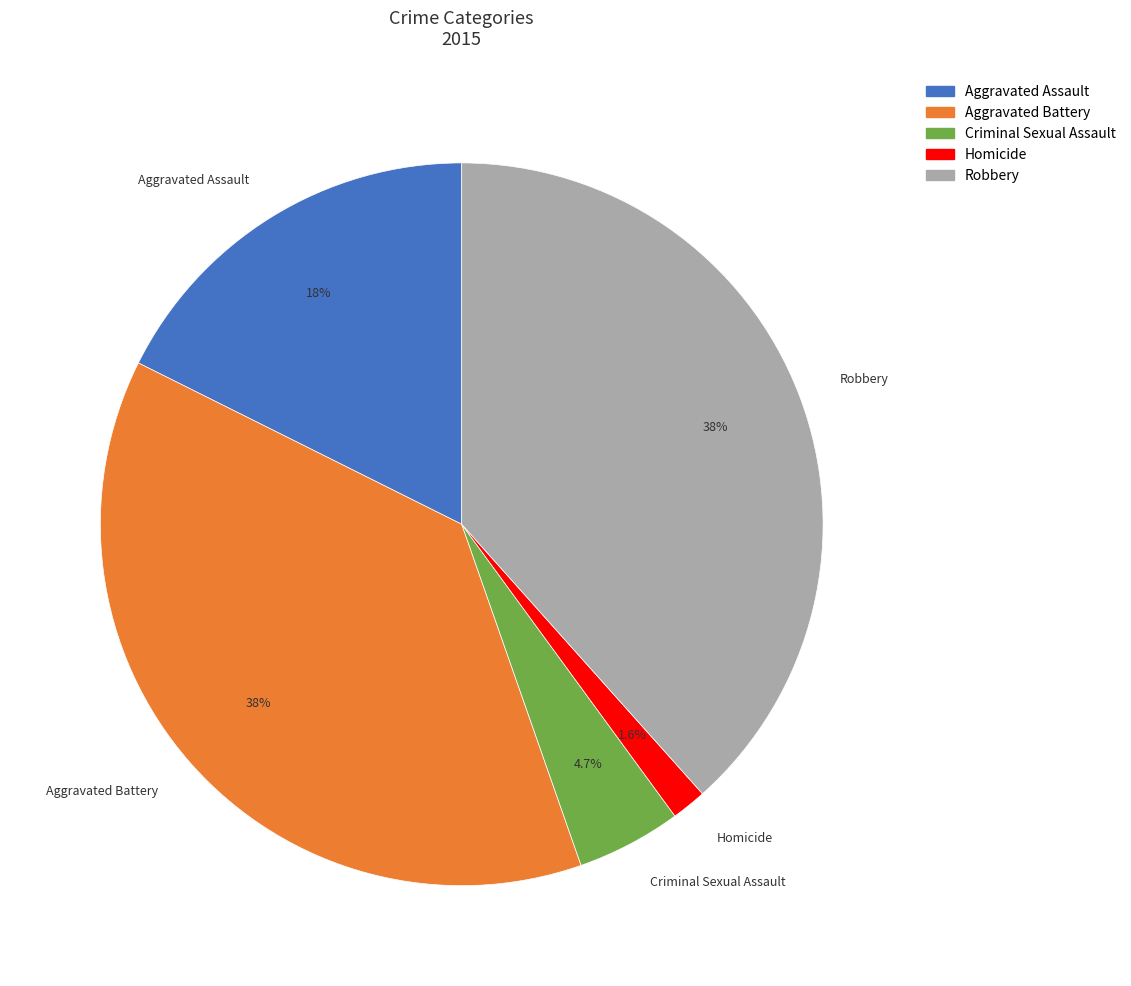

Which category has the smallest portion of the pie?

Homicide